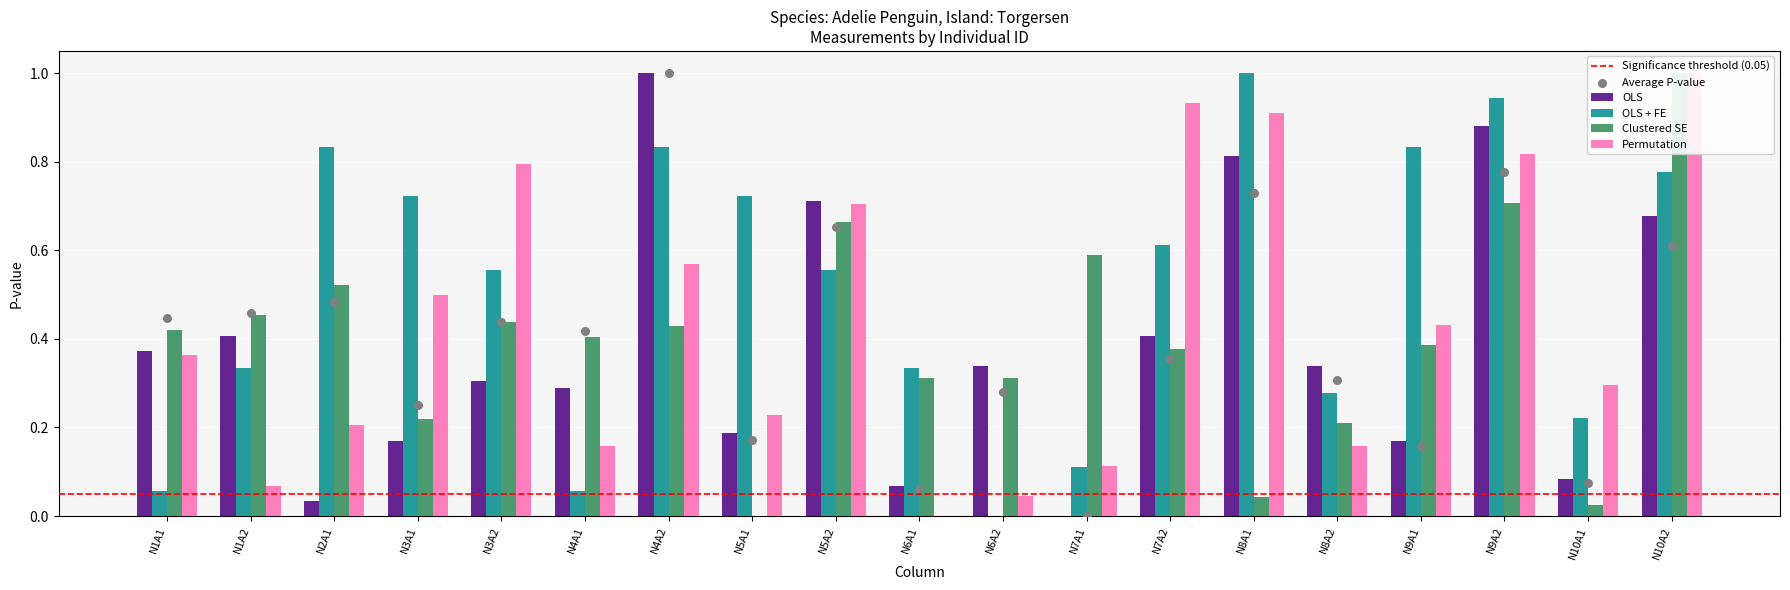

Which series contains the highest Y value?

OLS